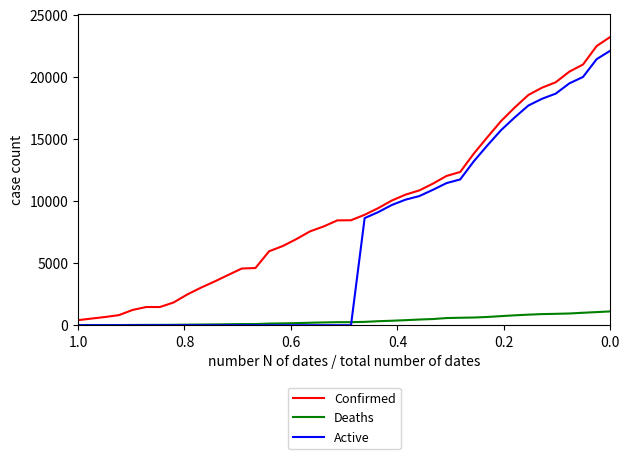

True or false: Deaths and Confirmed intersect in this chart.

False